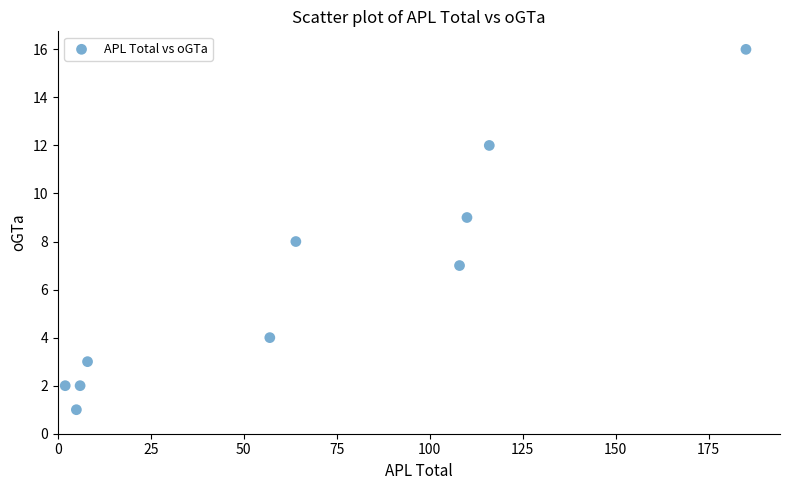

What is the average X value?

66